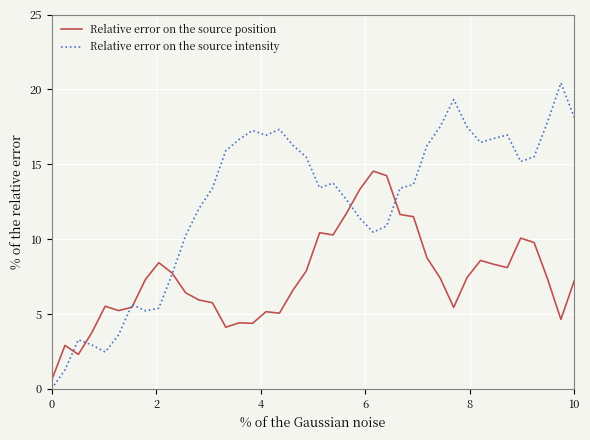

Which series has the widest spread of values?

Relative error on the source intensity